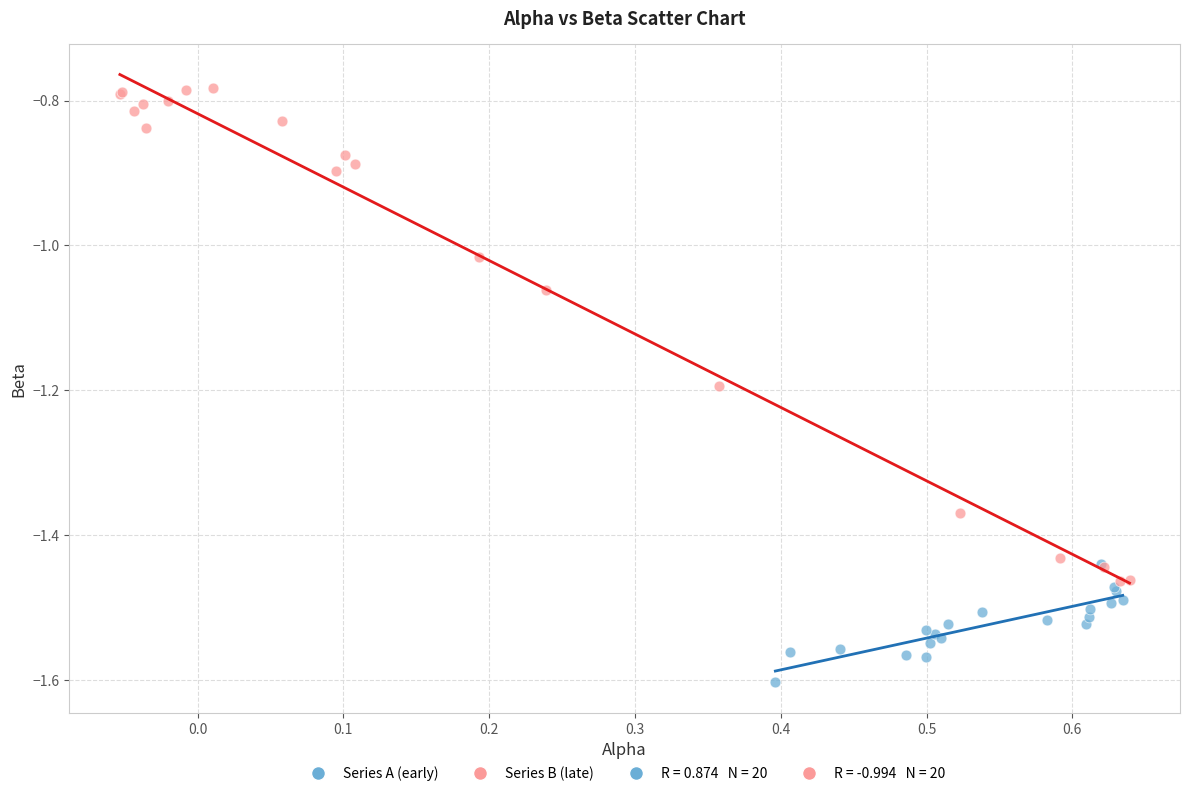

Which series contains the lowest Y value?

Series A (early)